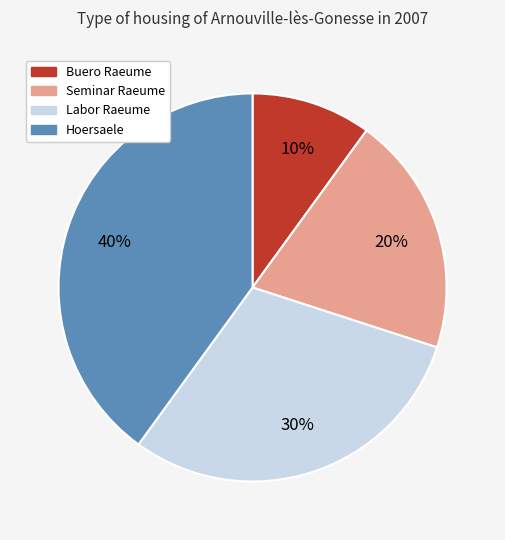

Which category has the biggest portion of the pie?

Hoersaele